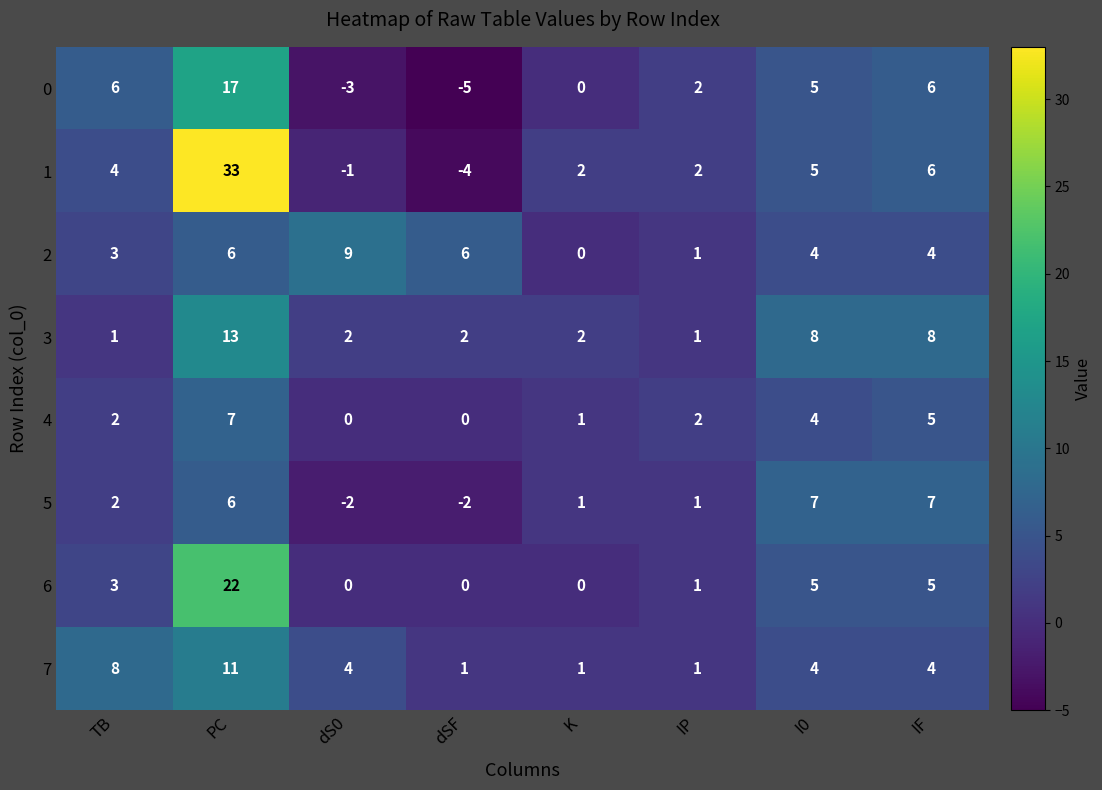

The value of 3 at PC is 13. True or false?

True